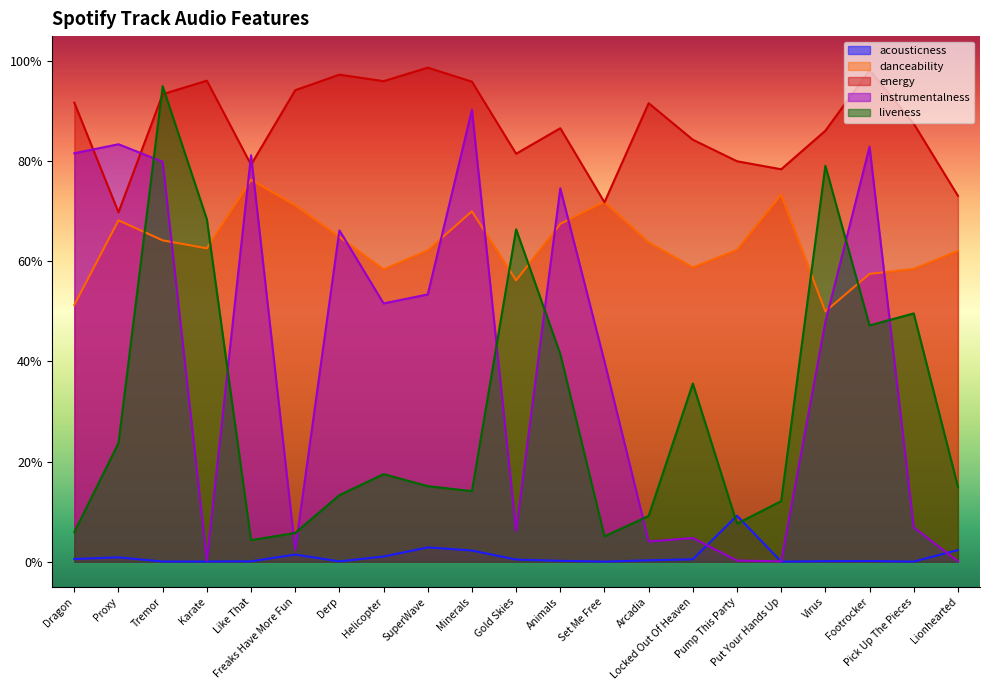

Which category has the lowest value in the instrumentalness series?

Put Your Hands Up